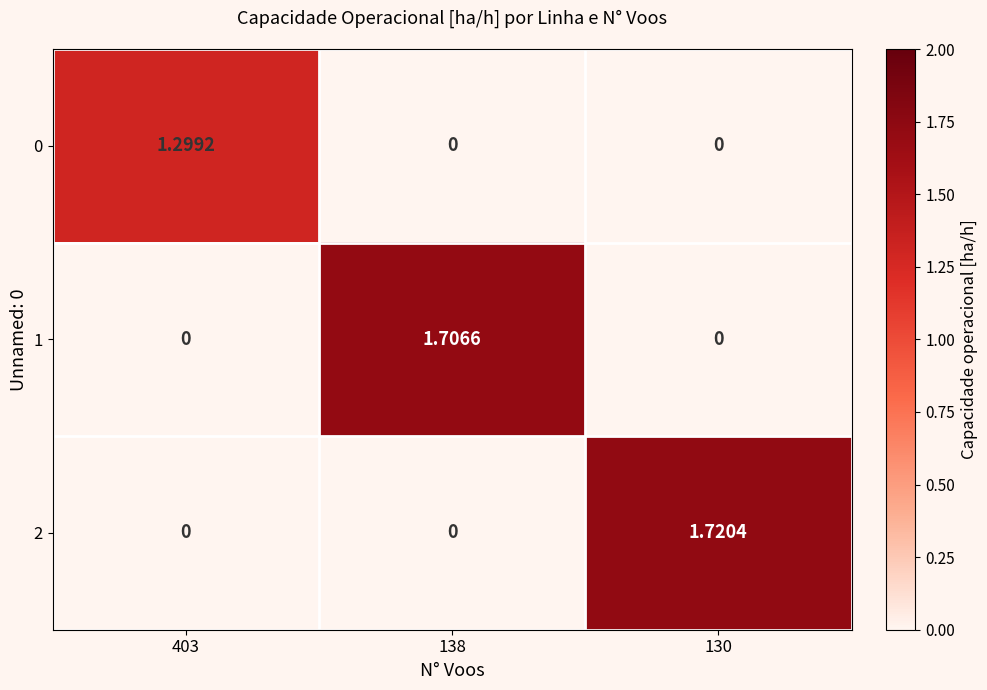

Is the value of 1 at 138 greater than the value of 2 at 138?

Yes